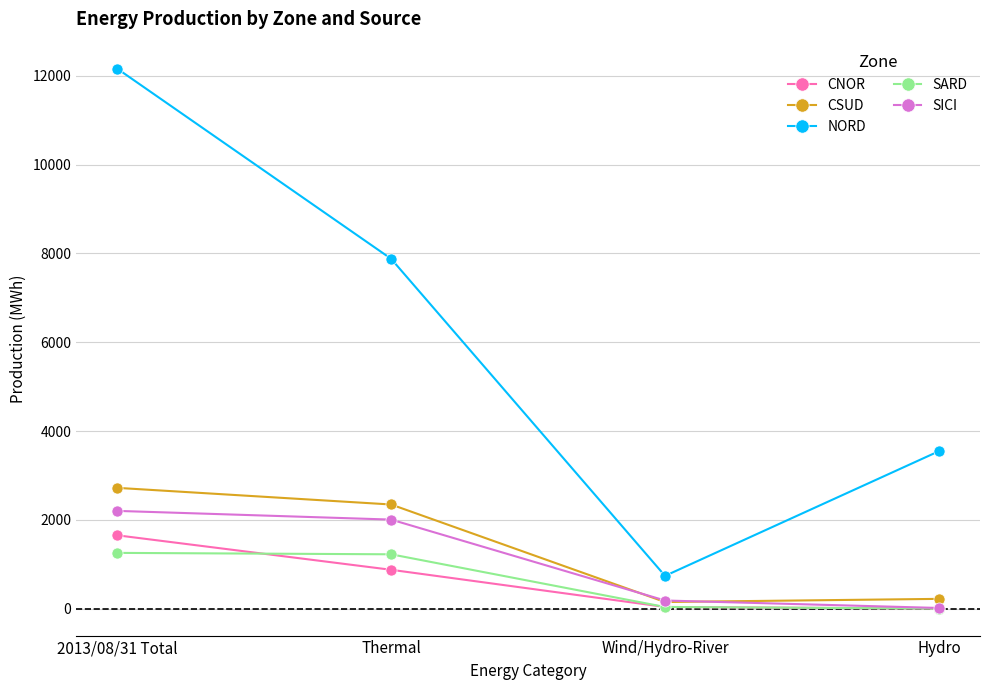

What is the difference between the second highest and minimum values in the NORD series?

7143